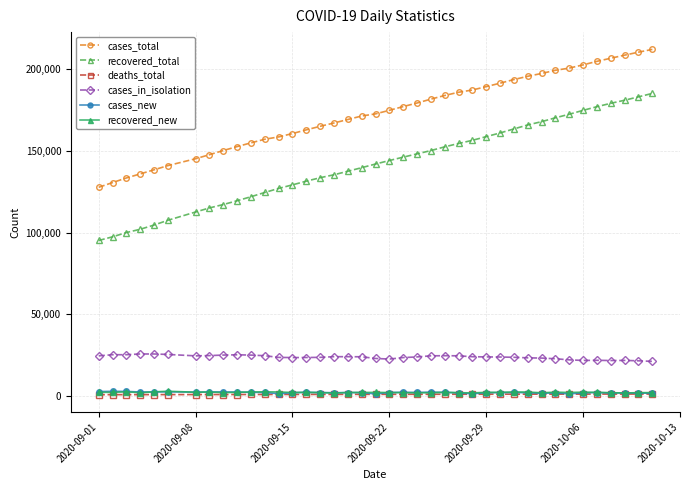

Which series has the largest total across all categories?

cases_total